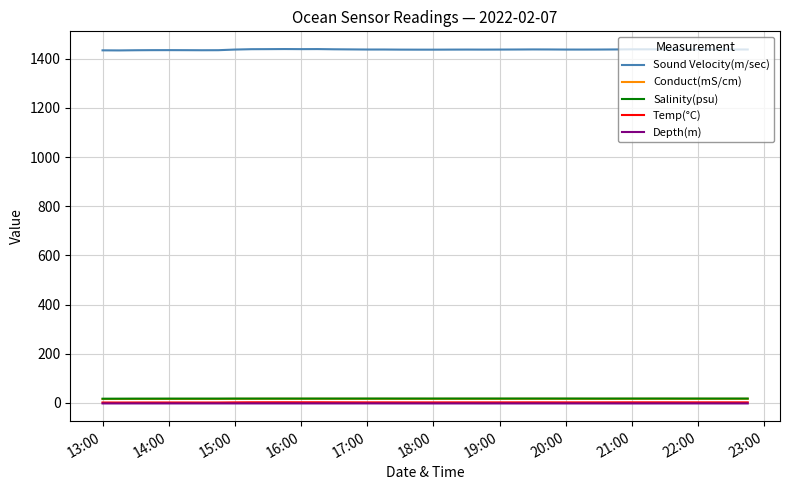

Which series has the largest range (max minus min)?

Sound Velocity(m/sec)